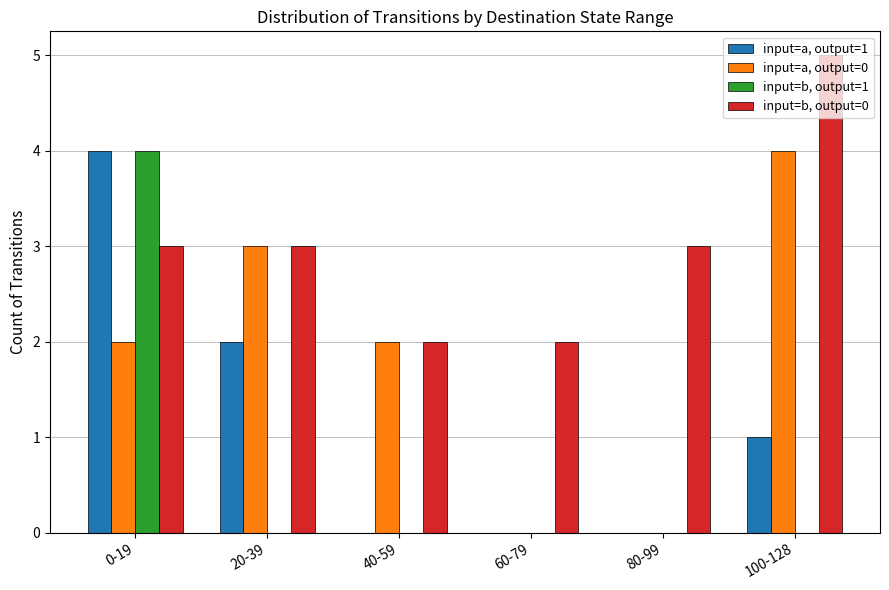

What is the greatest value displayed?

5